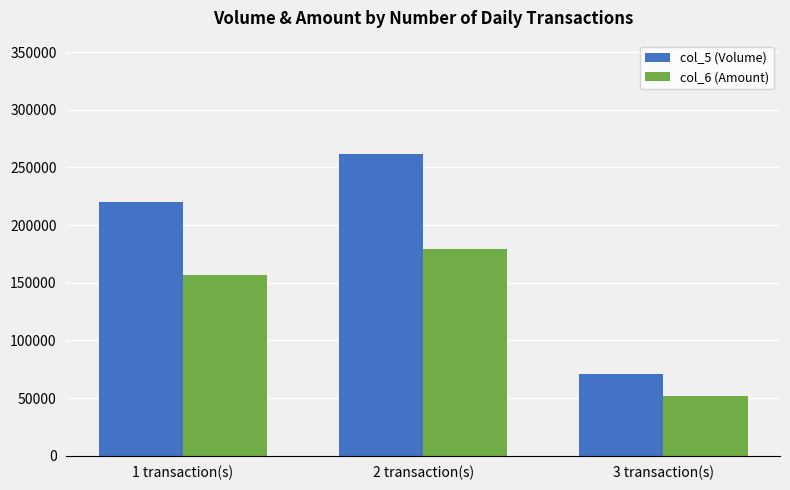

True or false: col_5 (Volume) has a value of 220000 at 1 transaction(s).

True